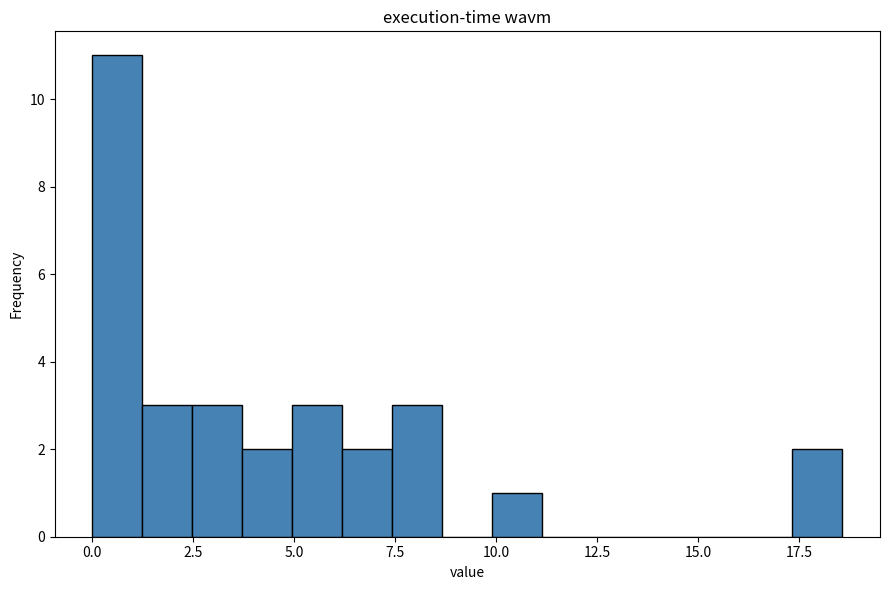

Around what value on the x-axis is the tallest bar? Give the approximate position of its centre, as read against the axis.

0.5